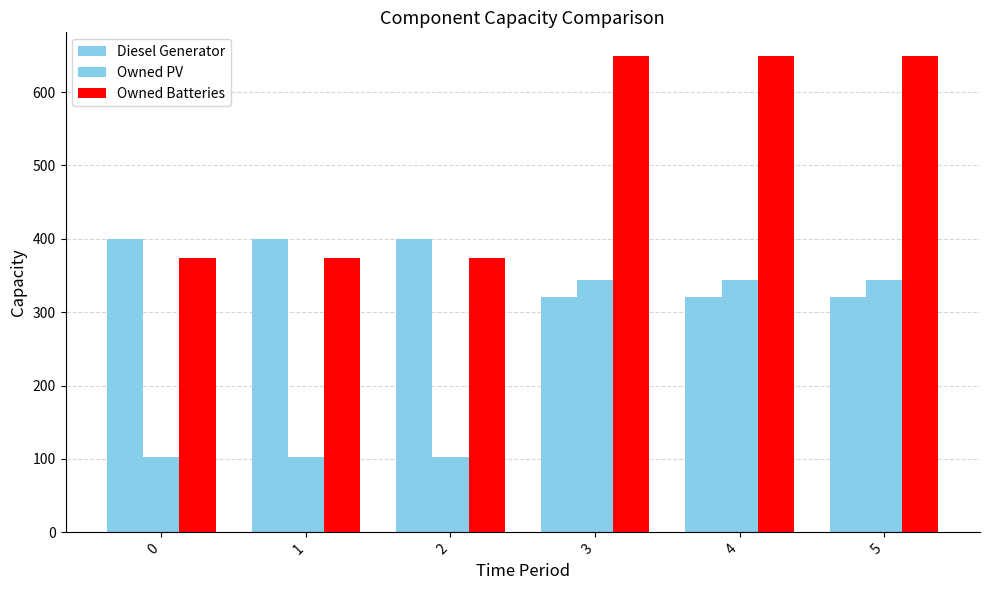

What is the value of the Owned Batteries bar at the 5th from the left?

649